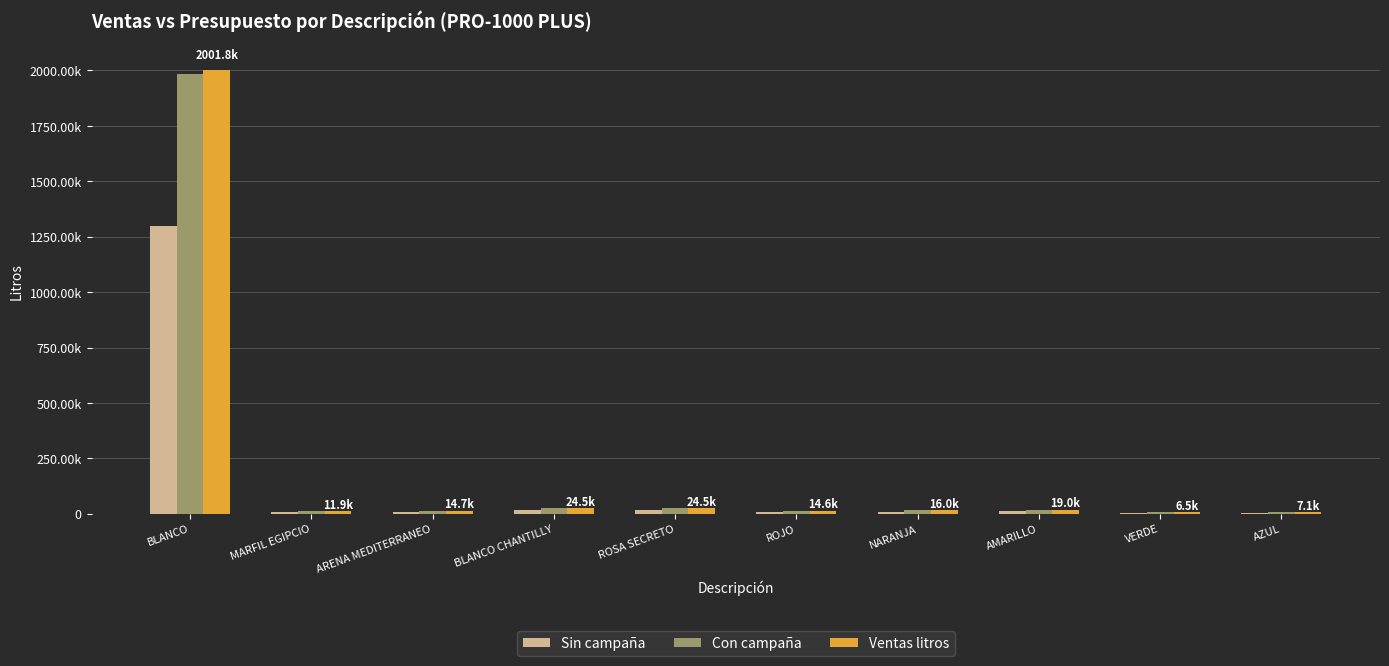

Are the bars grouped side by side (vs. stacked)?

Yes